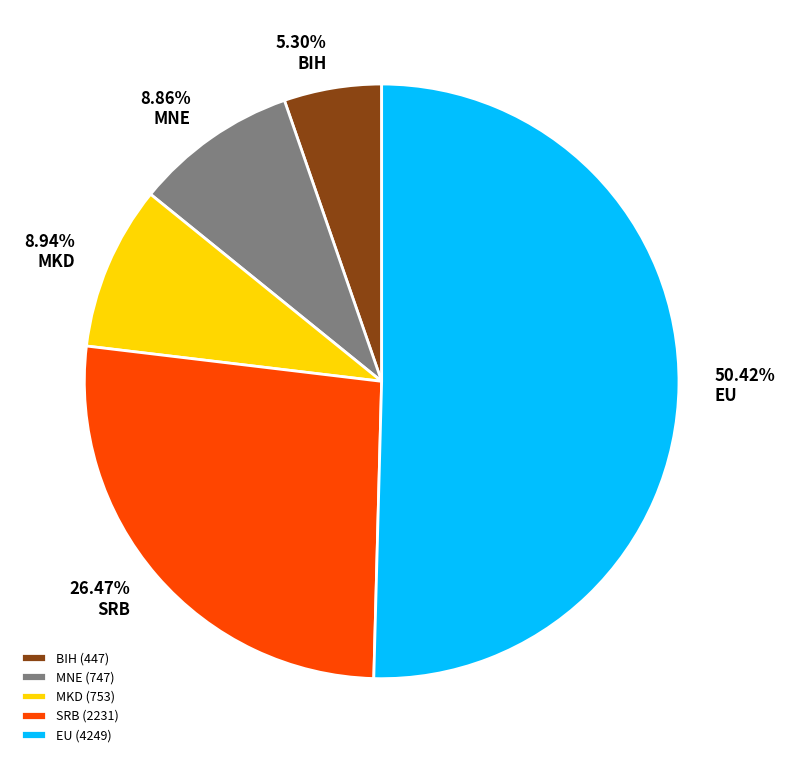

How many slices are in this pie chart?

5